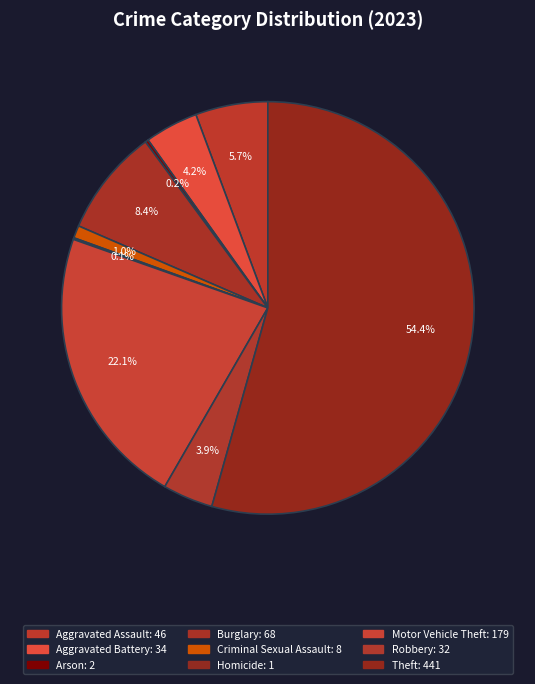

What percentage do Robbery and Theft together represent?

58.3%